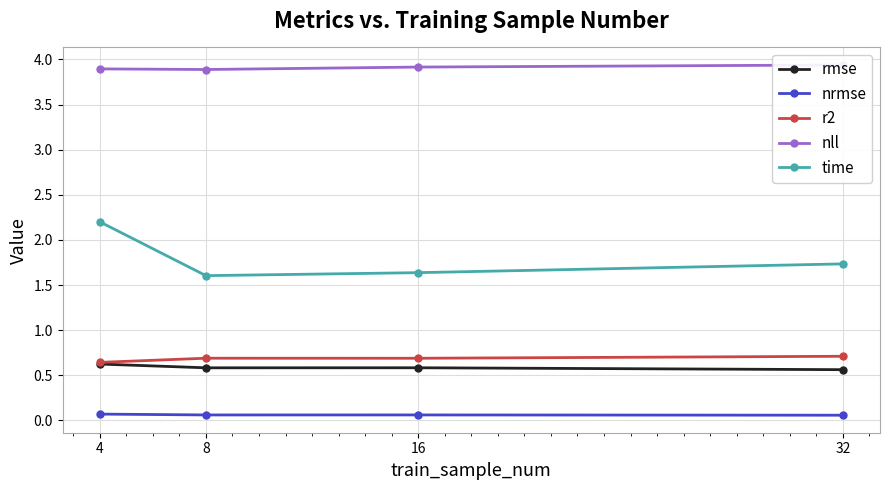

List the series in order of their peak value, highest first.

nll, time, r2, rmse, nrmse